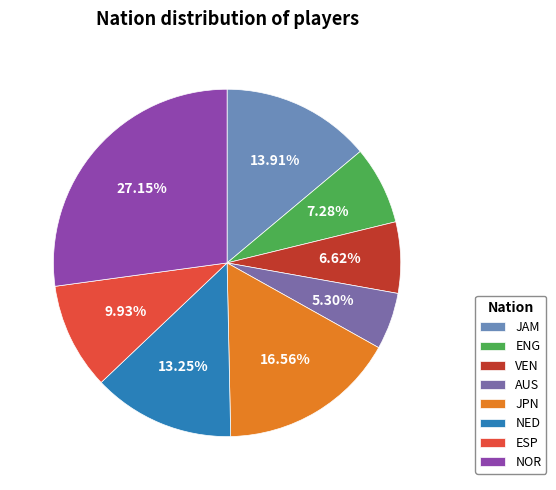

How many segments does this pie chart have?

8